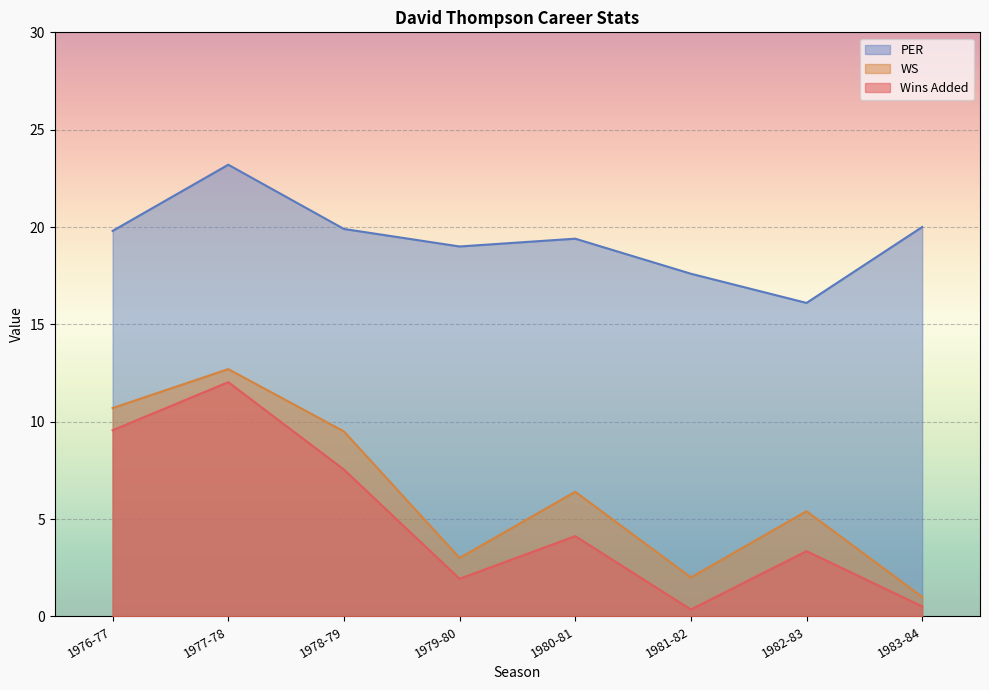

What is the minimum value shown in the chart?

0.3